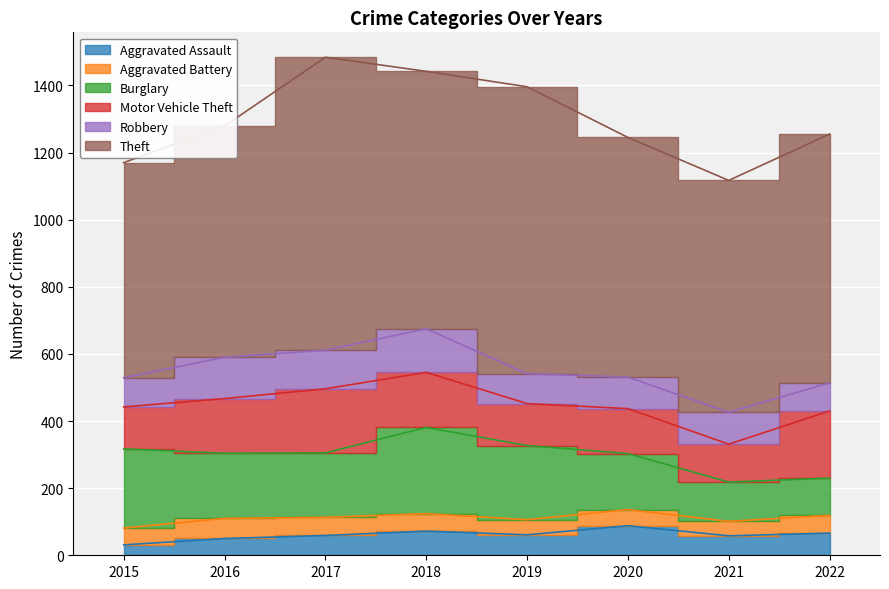

At which category does Aggravated Battery reach its first local valley?

2019